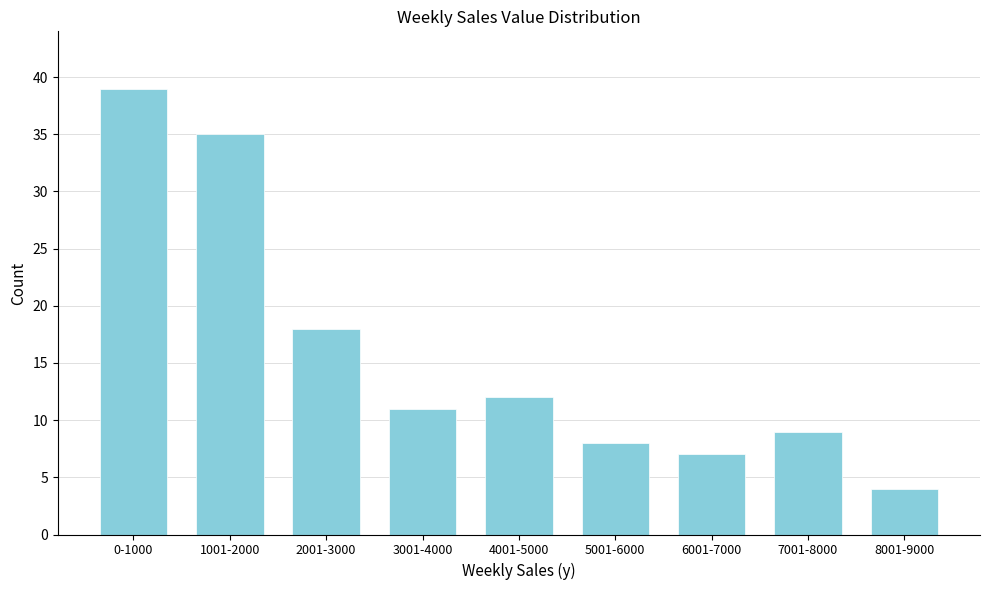

Reading left to right, list all the values displayed in this chart.

0-1000=39	1001-2000=35	2001-3000=18	3001-4000=11	4001-5000=12	5001-6000=8	6001-7000=7	7001-8000=9	8001-9000=4